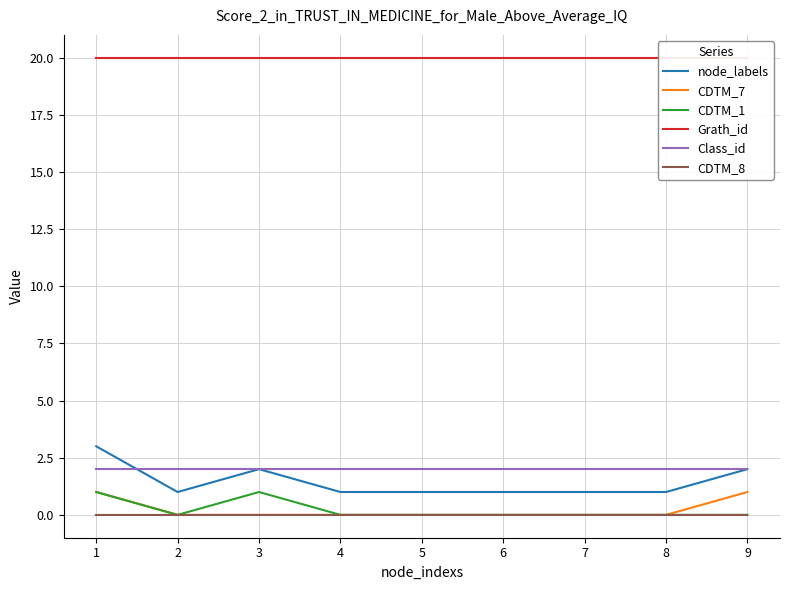

True or false: node_labels has more than 2 points higher than both neighbors.

False